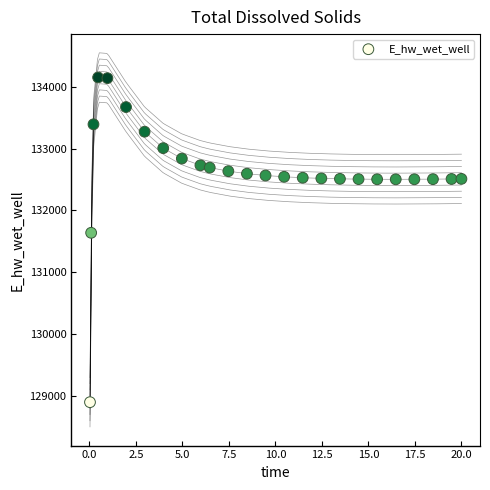

What is the range of X values (max minus min)?

20.0